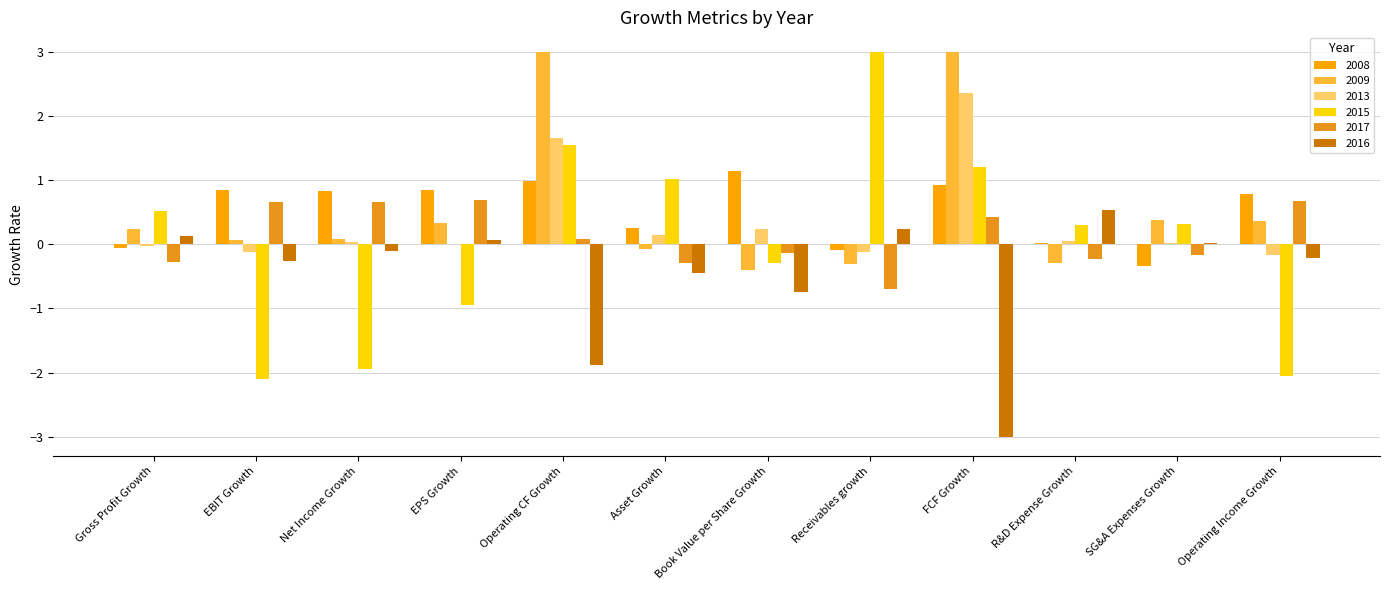

What is the label of the 3rd bar from the left?

Net Income Growth